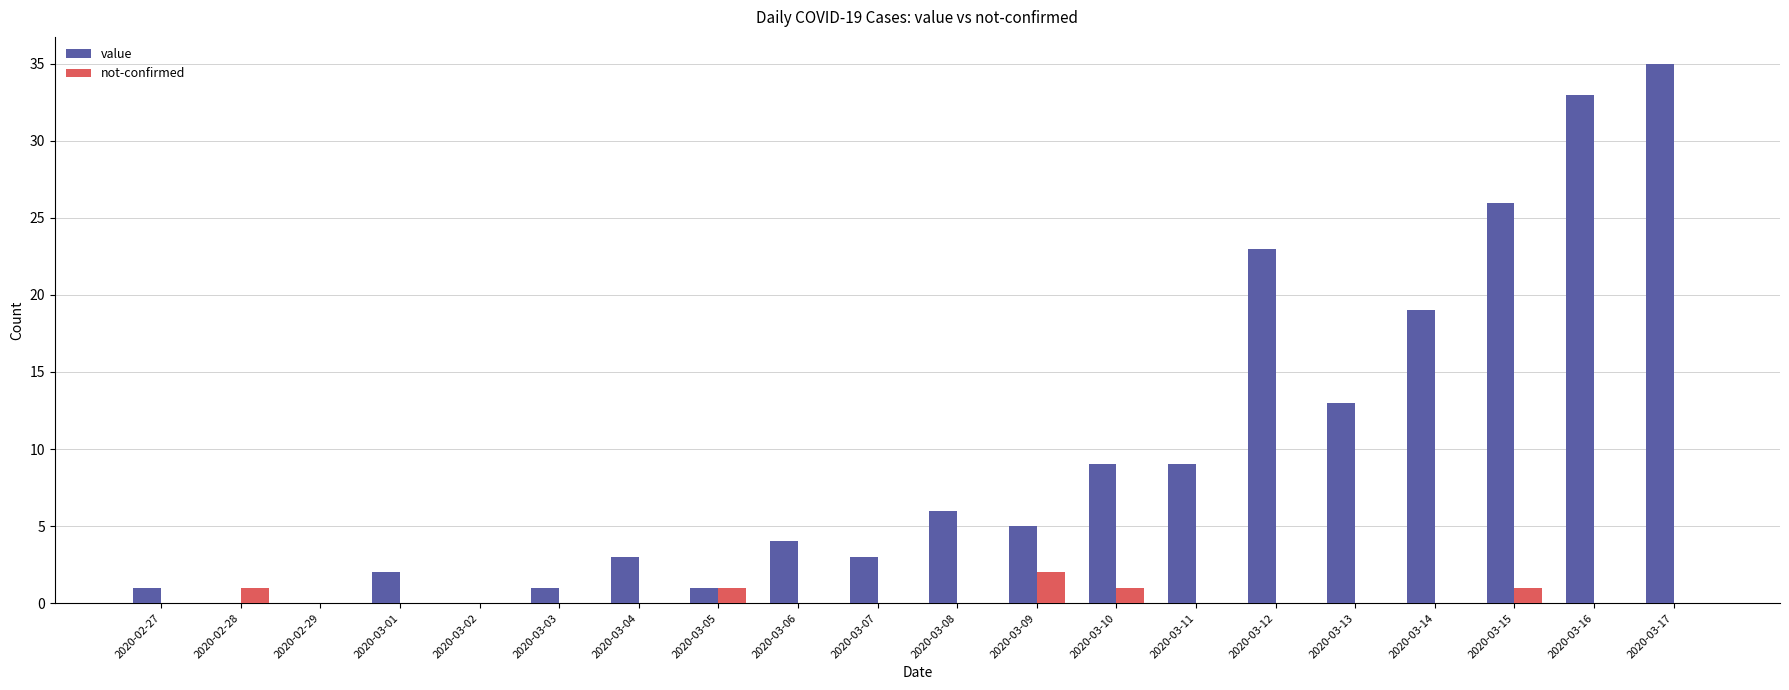

The value of value at 2020-03-08 is 6. True or false?

True